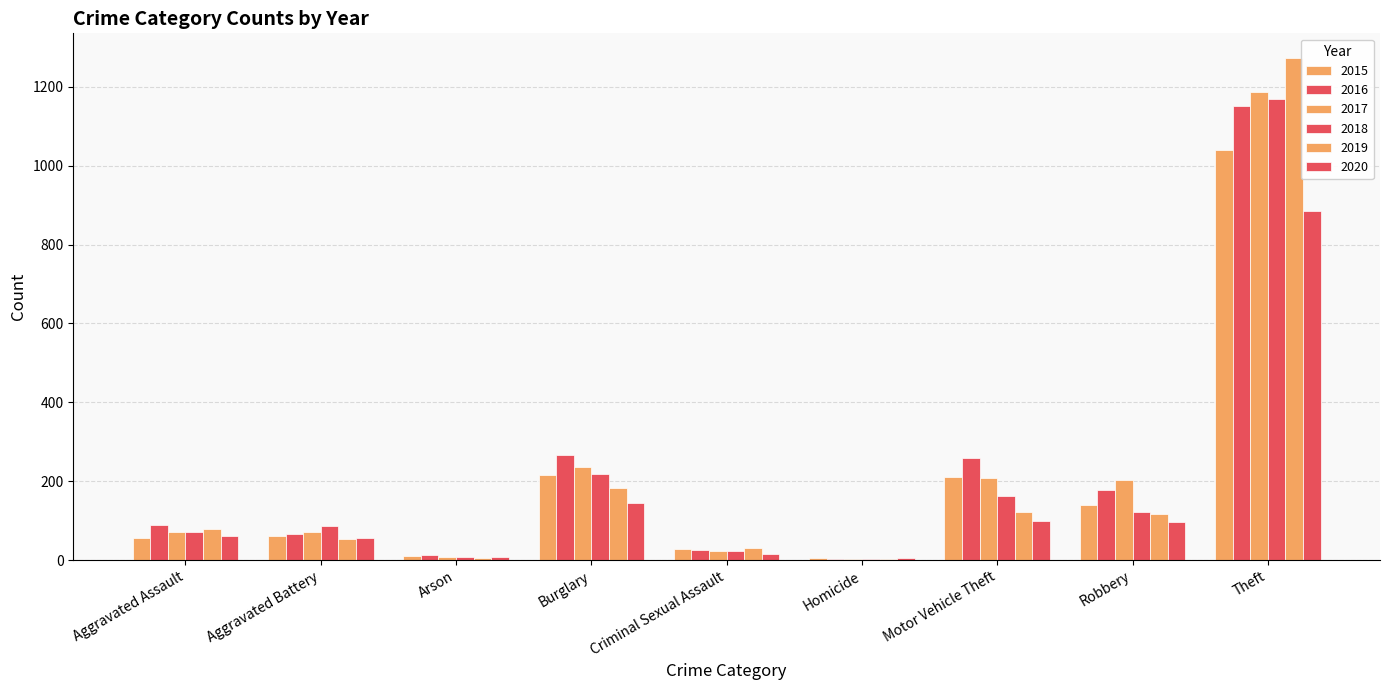

How many distinct data groups are displayed?

6